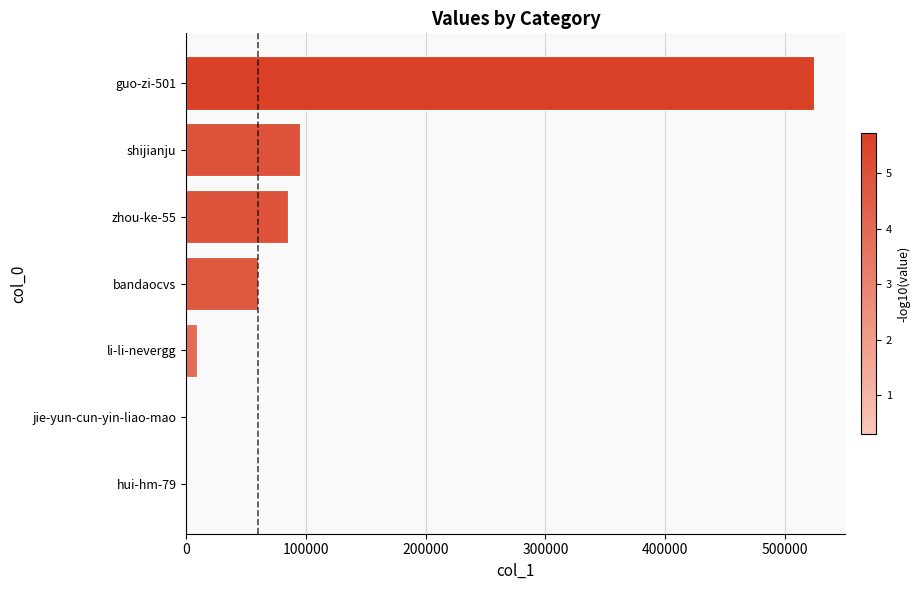

Is it true that the value at bandaocvs is 60224?

True